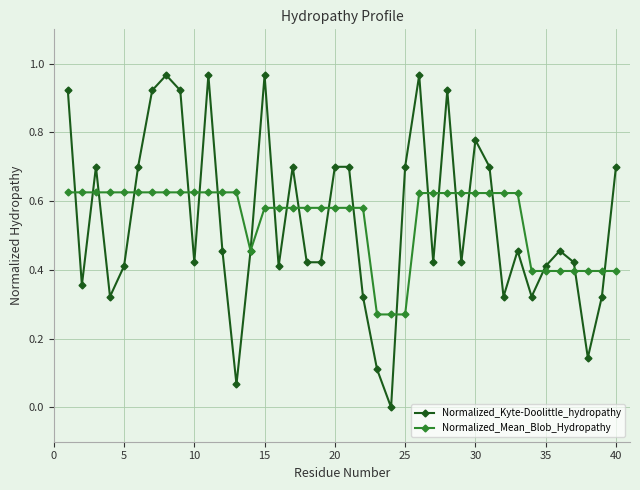

Rank the series by their maximum value, from lowest to highest.

Normalized_Mean_Blob_Hydropathy, Normalized_Kyte-Doolittle_hydropathy